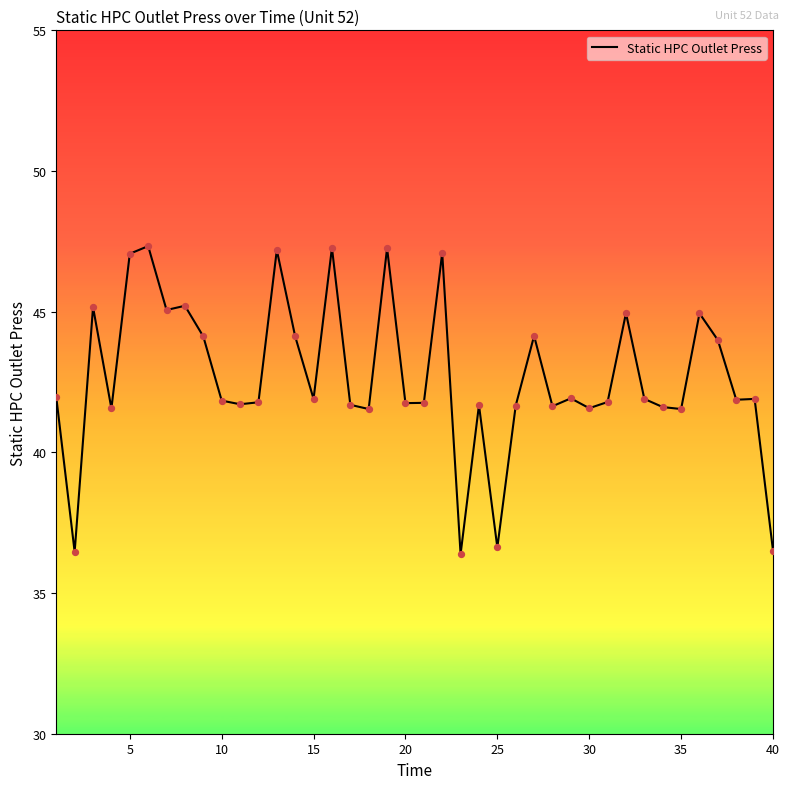

What is the maximum value shown in the chart?

47.3